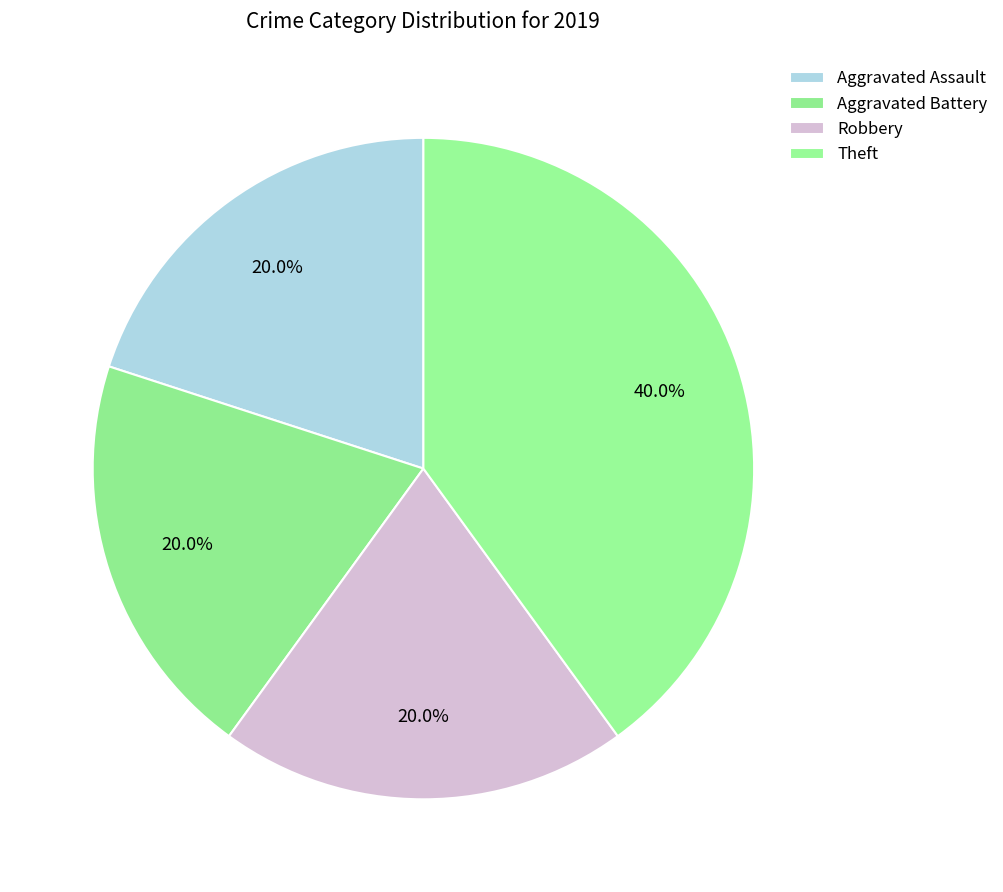

What percentage is the Theft slice, to the nearest percent?

40%